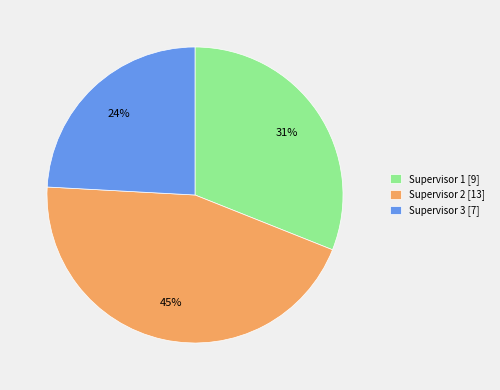

Does any single category account for the majority?

No